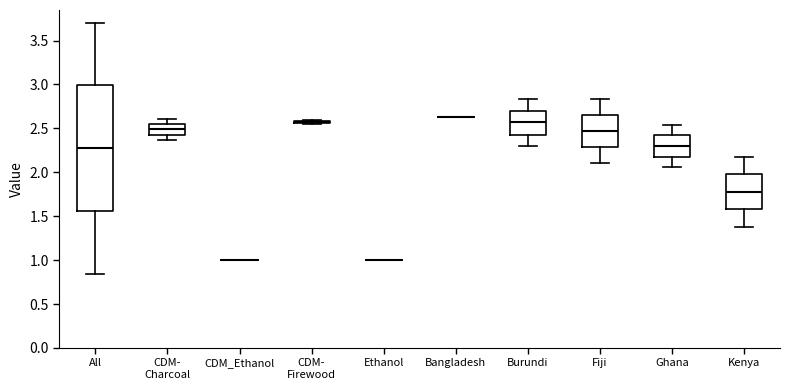

Where does the lower whisker of the box for Fiji end on the y-axis? The values are not printed on the chart, so give them approximately, as read against the axis.

2.10